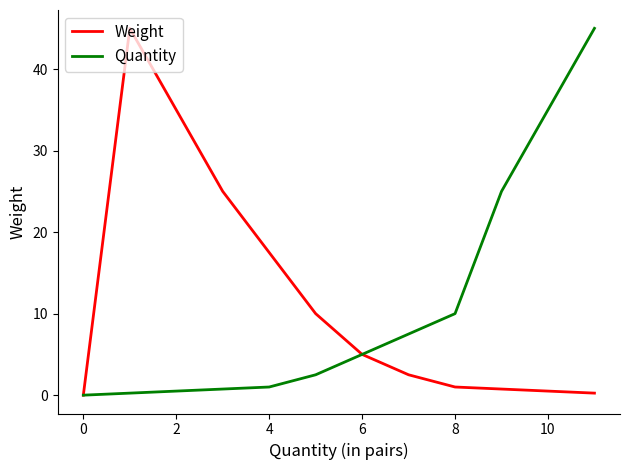

What is the average value of the Weight series?

11.4